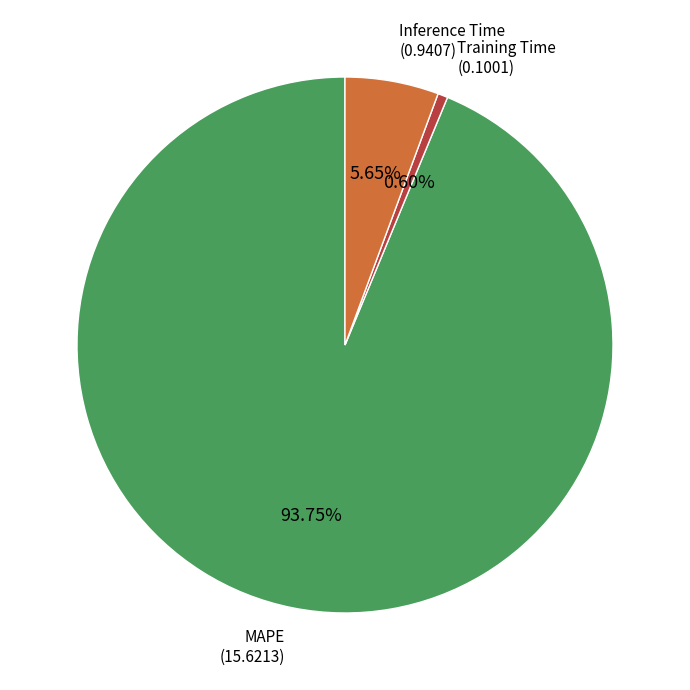

How many segments does this pie chart have?

3